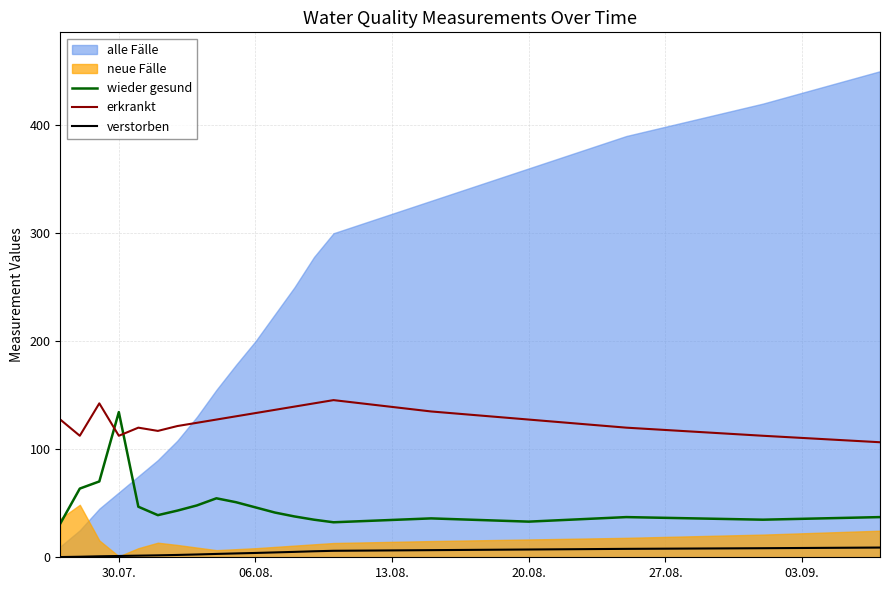

True or false: verstorben and wieder gesund intersect in this chart.

False